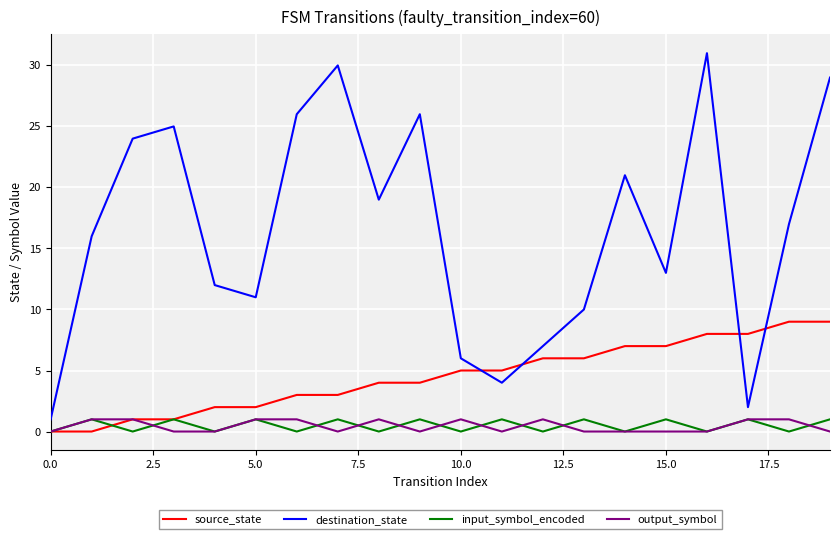

True or false: destination_state and output_symbol cross at least once.

False